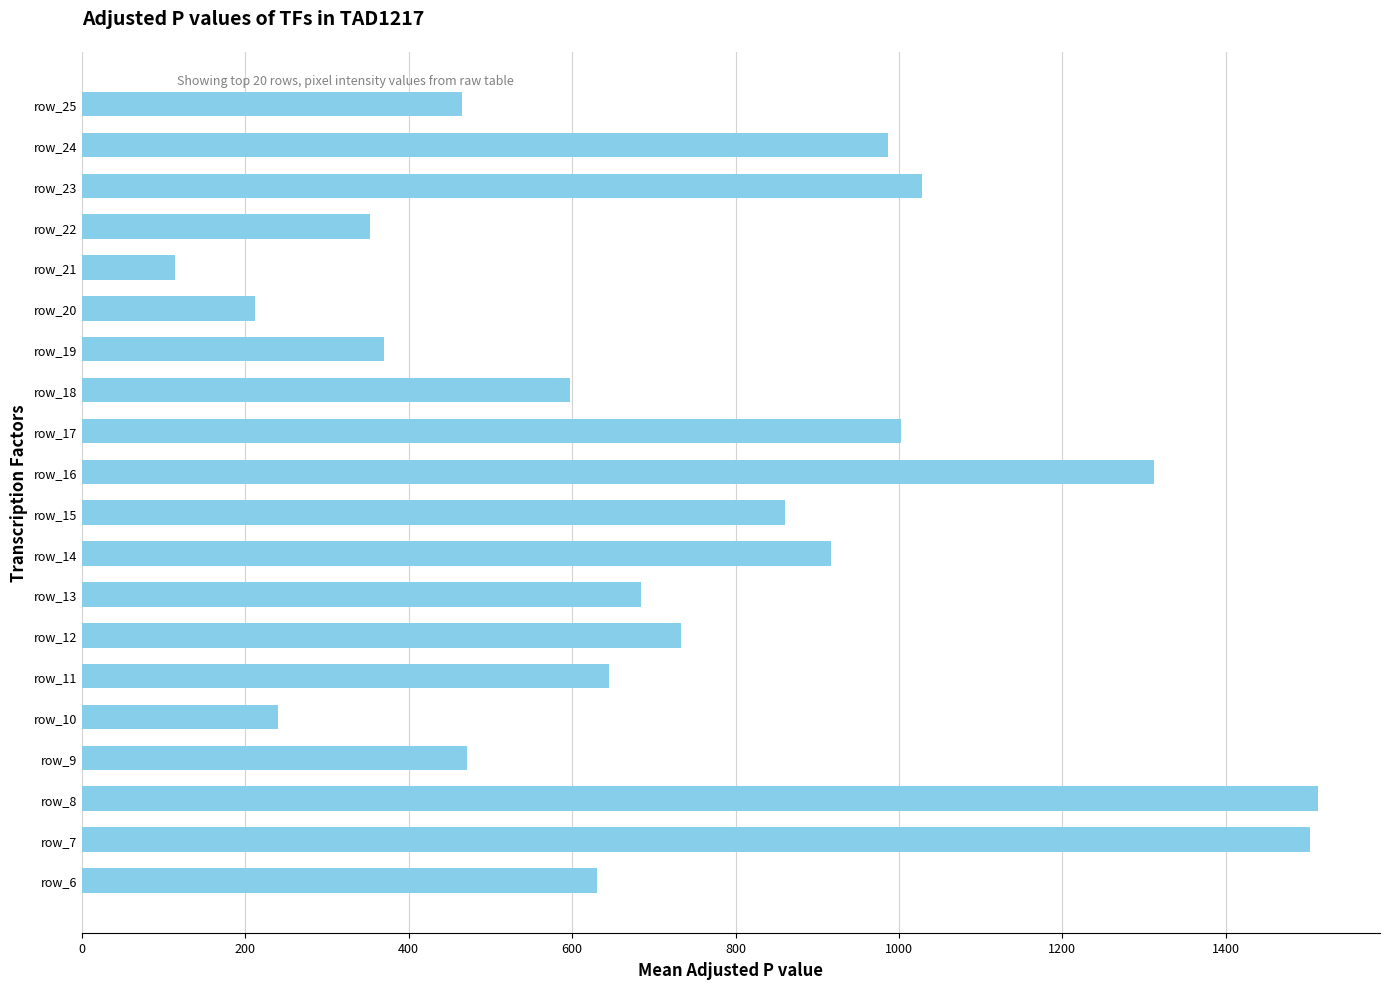

What is the difference between the maximum and second lowest values?

1301